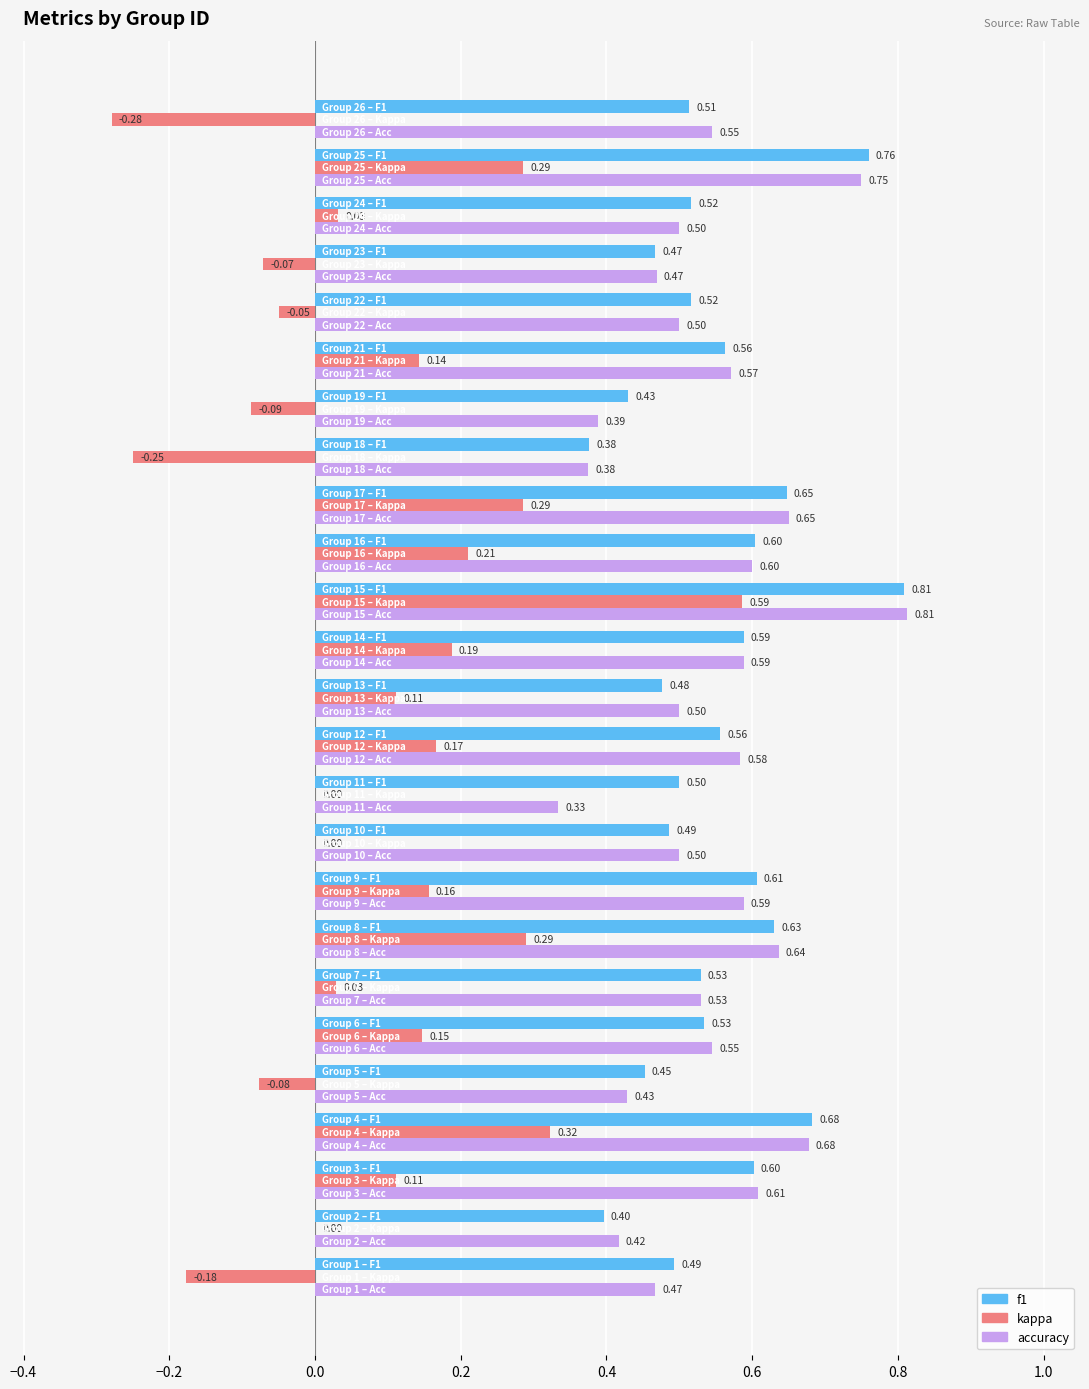

Which series has the largest total across all categories?

f1